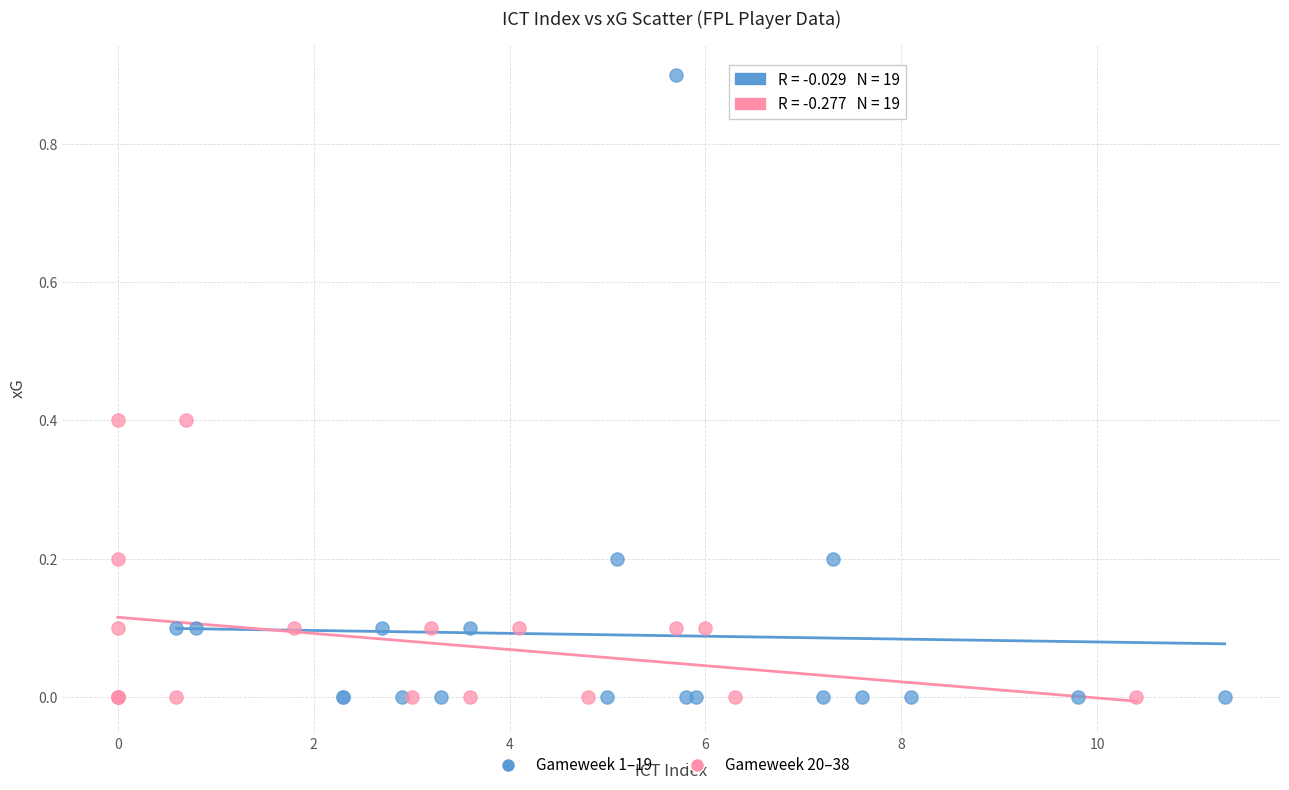

Which series has the largest Y range (max minus min)?

Gameweek 1–19